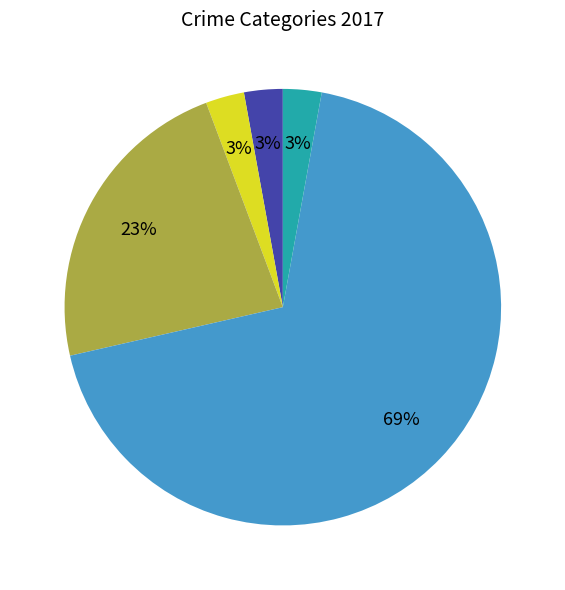

To the nearest percent, what is the average slice percentage?

20%